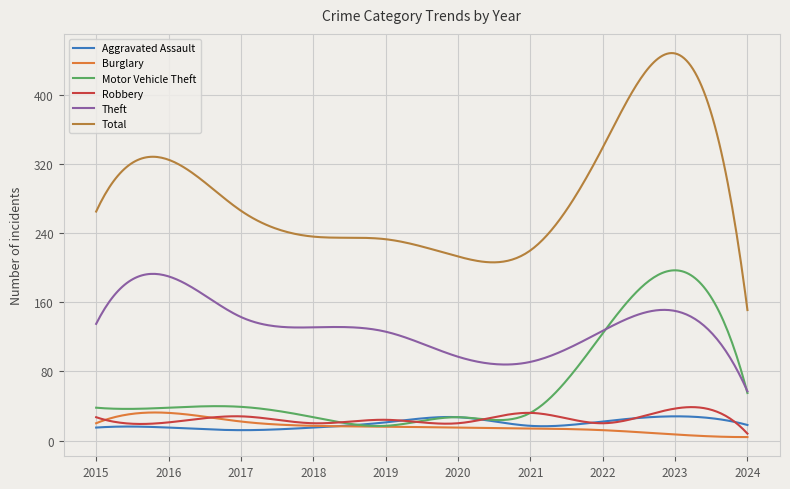

What is the average value of the Aggravated Assault series?

19.5